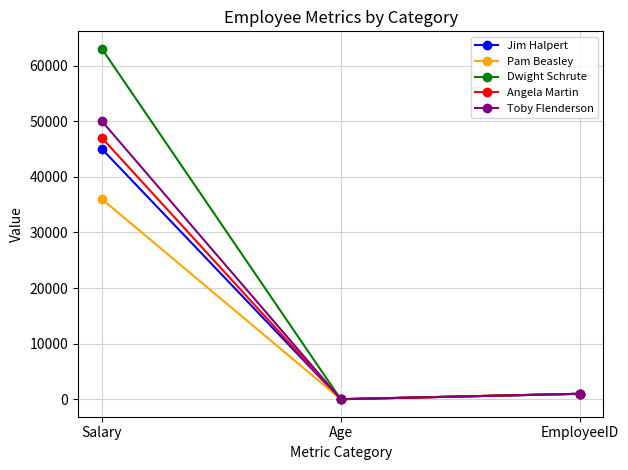

What position from the left is EmployeeID?

3